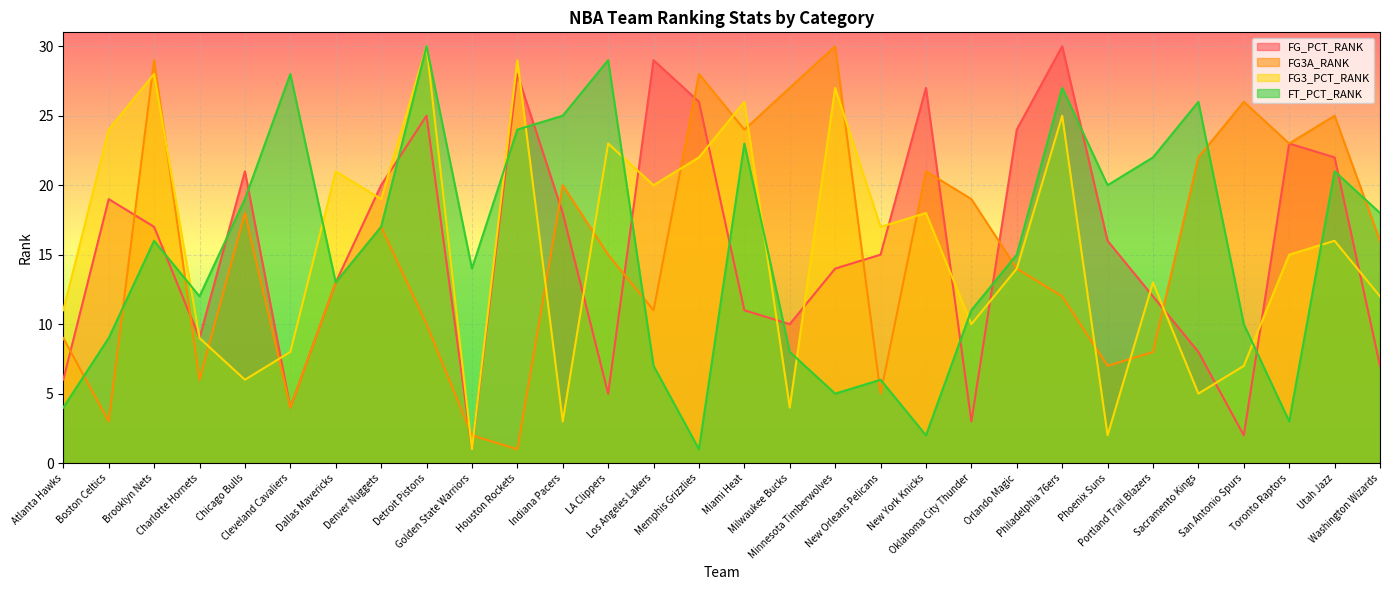

What is the label of the 5th point from the left?

Chicago Bulls